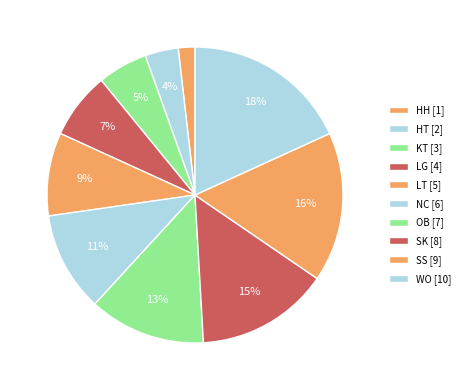

Count the number of slices in the pie.

10